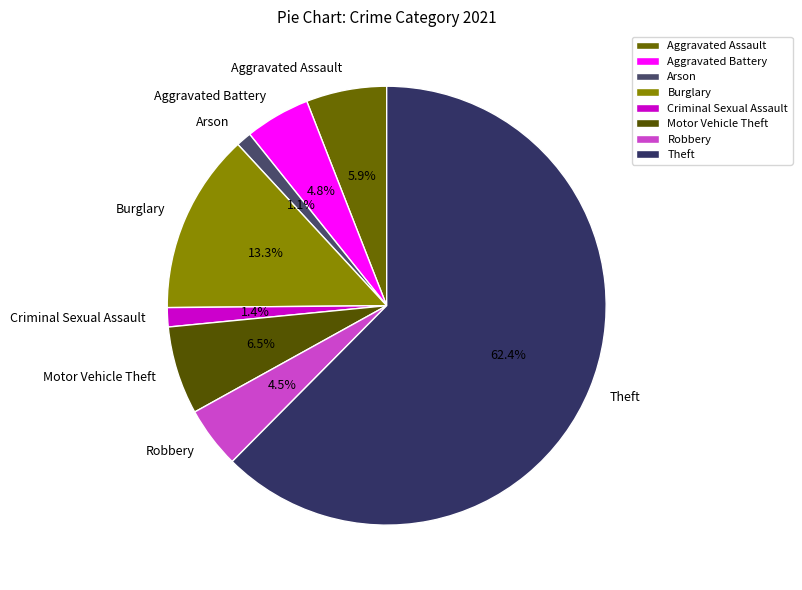

Is there a majority slice in this chart?

Yes